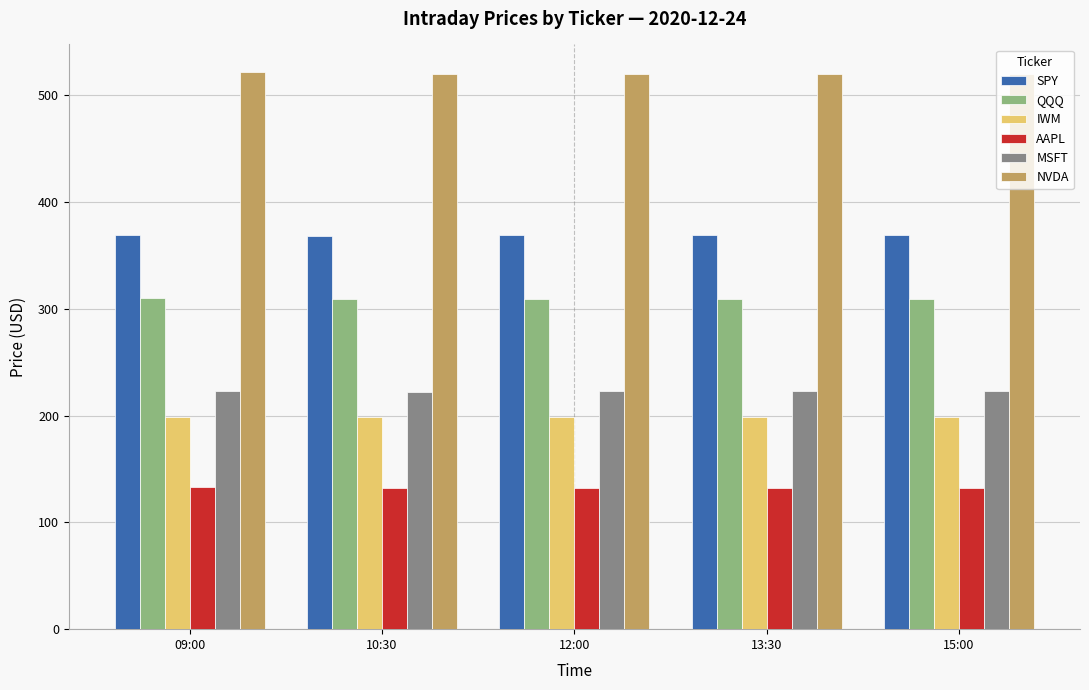

What is the smallest value displayed?

131.8